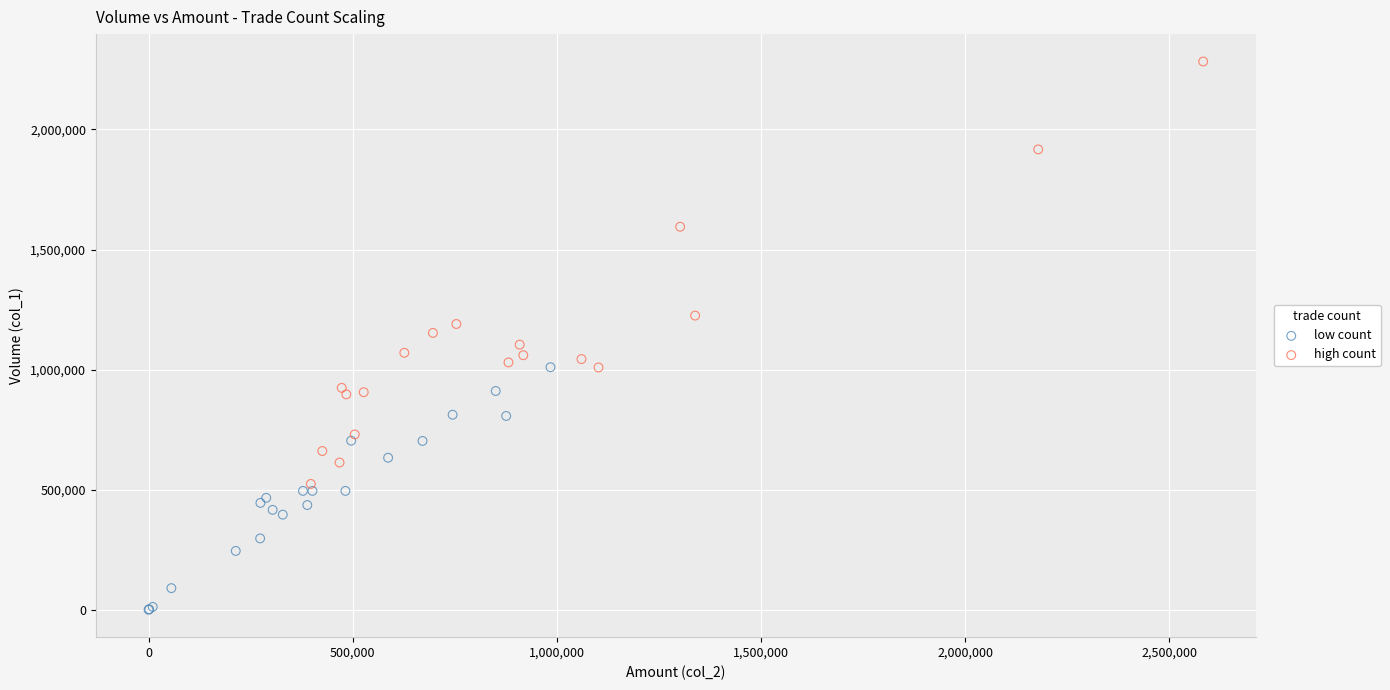

Which series reaches the maximum Y coordinate?

high count